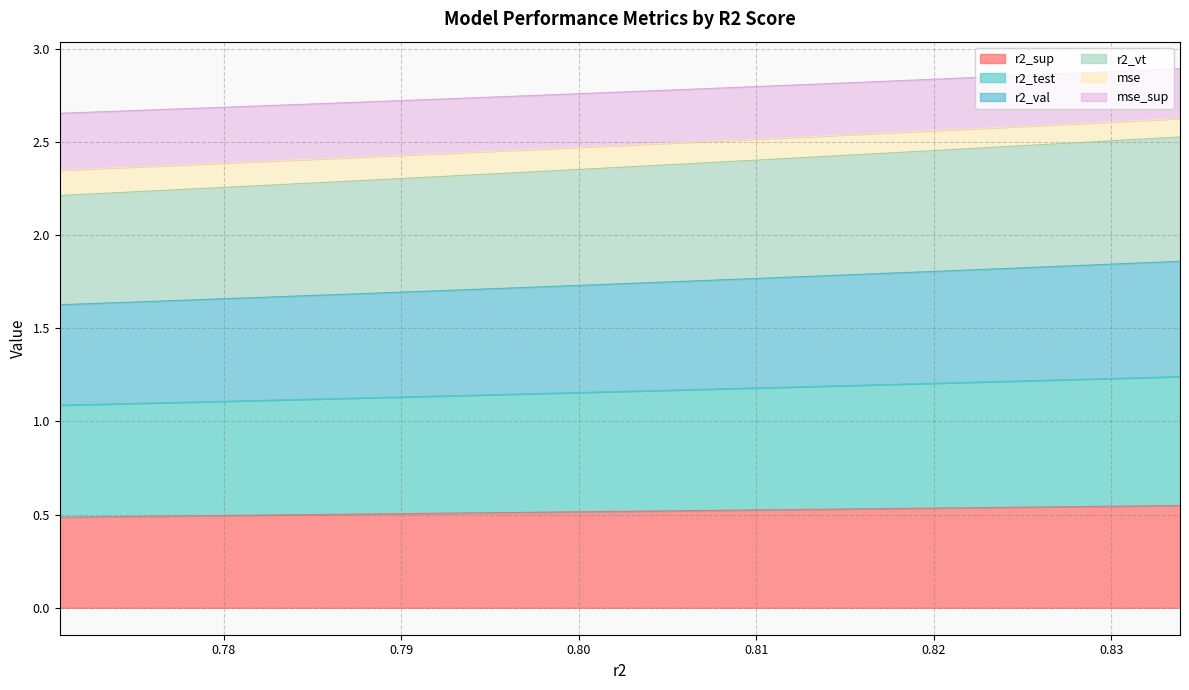

How many distinct data groups are displayed?

6